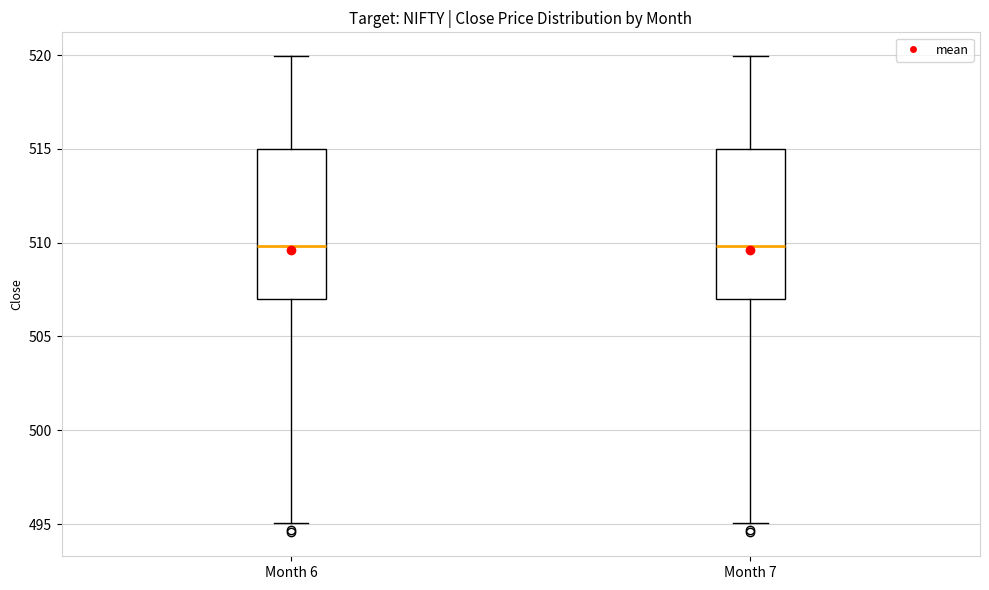

Reading left to right, transcribe this box plot: for each box, give where its median line is, the range the box spans, and where its two whiskers end, as read against the y-axis. The values are not printed on the chart, so give them approximately, as read against the axis.

Month 6: median 510, box 507 to 515, whiskers 495 to 520
Month 7: median 510, box 507 to 515, whiskers 495 to 520